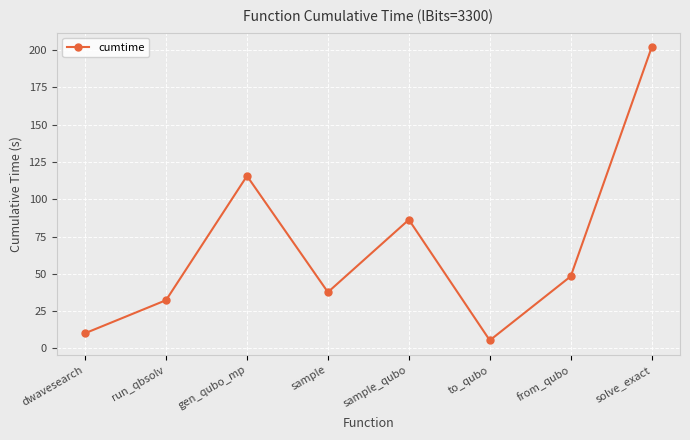

Approximately how many times larger is the value at gen_qubo_mp compared to from_qubo?

2.4